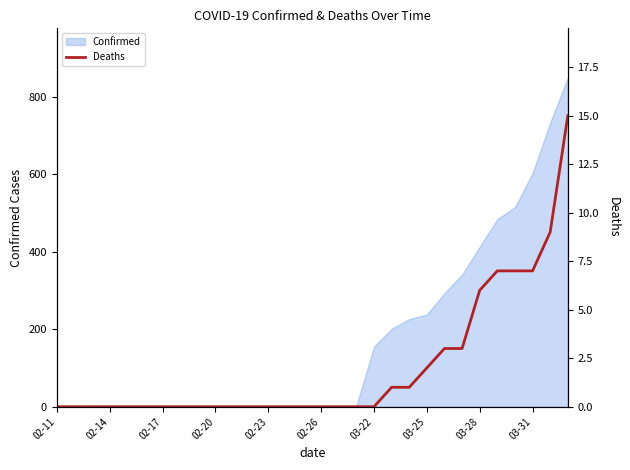

Does the chart display data point markers on the line(s)?

No